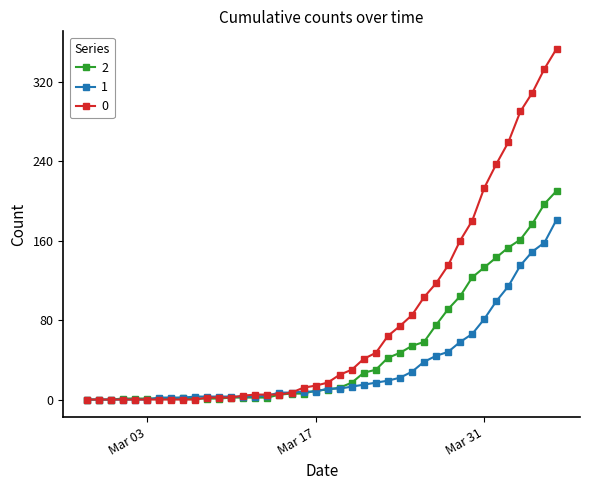

How many data points in 0 are less than 17?

20